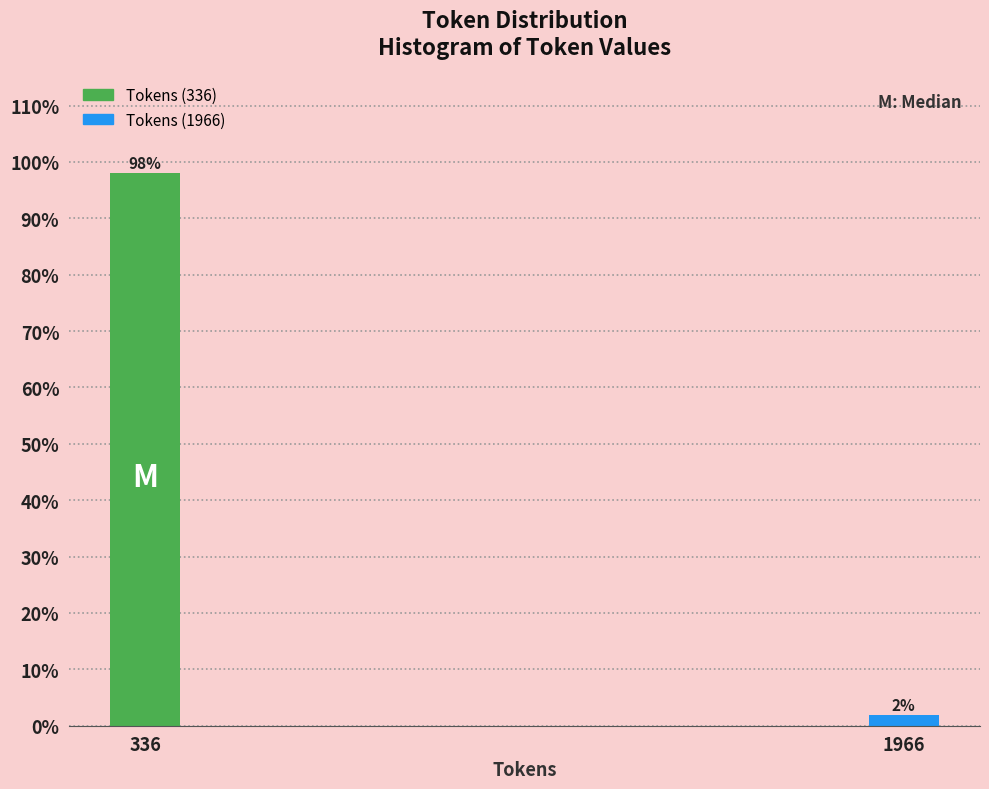

What is the maximum value shown in the chart?

98.1